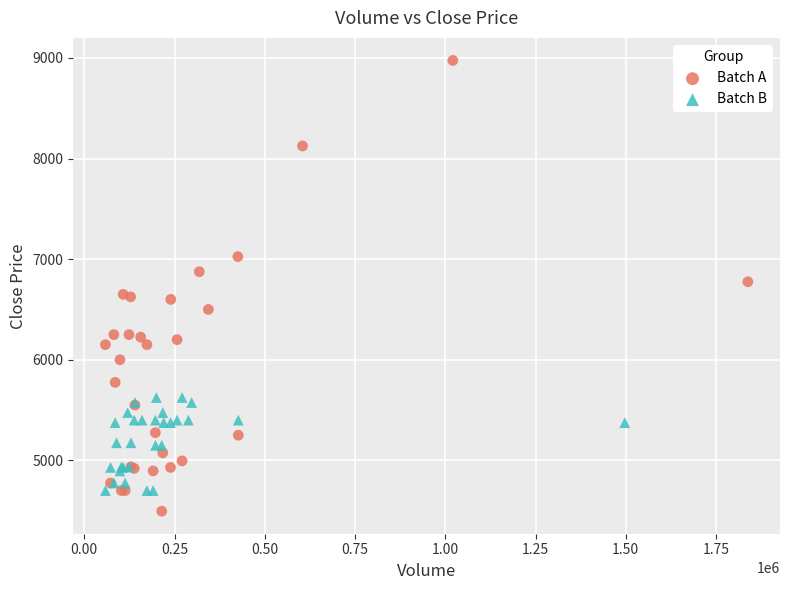

Which series contains the highest Y value?

Batch A